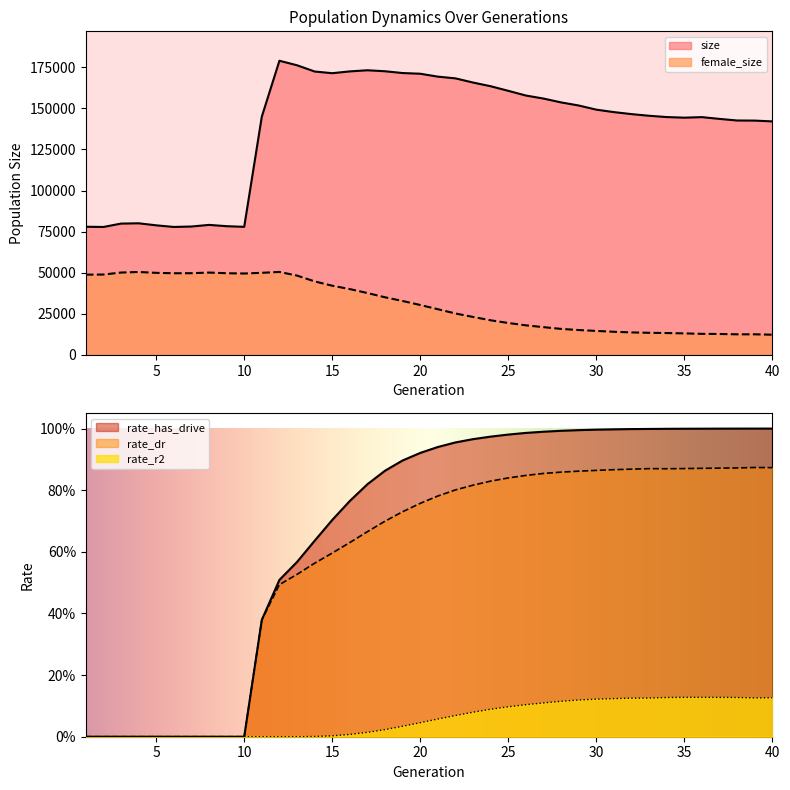

Where is the first local minimum for rate_r2?

39